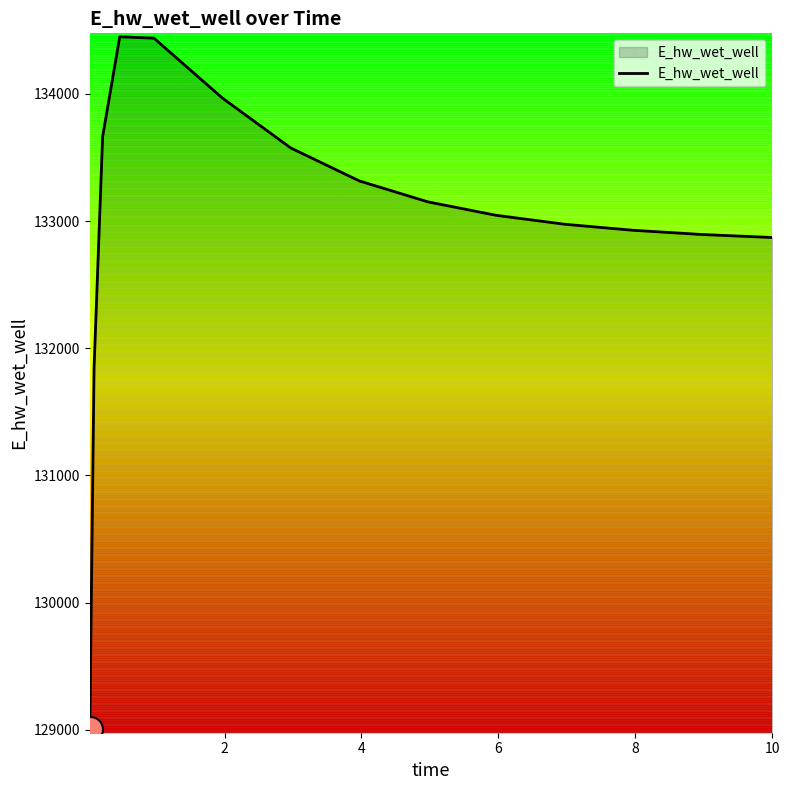

What is the difference between the maximum and minimum values?

5445.4